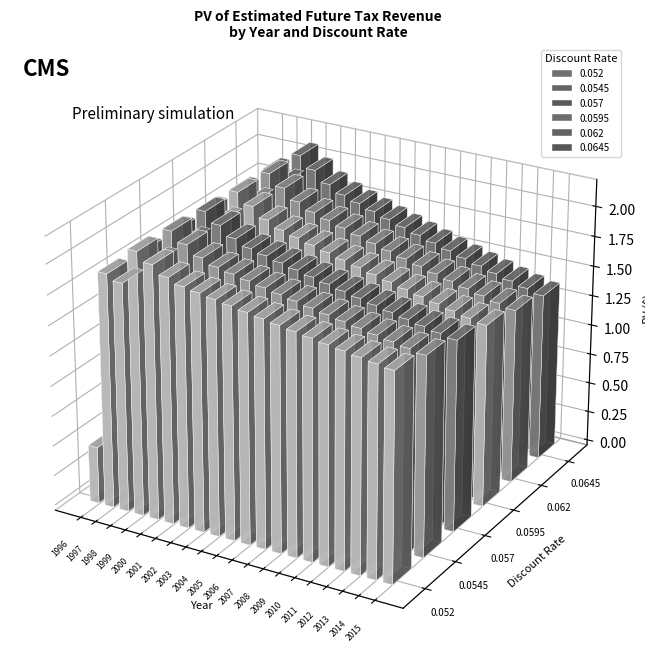

What is the difference between the maximum and minimum values in the 0.057 series?

16785414.4